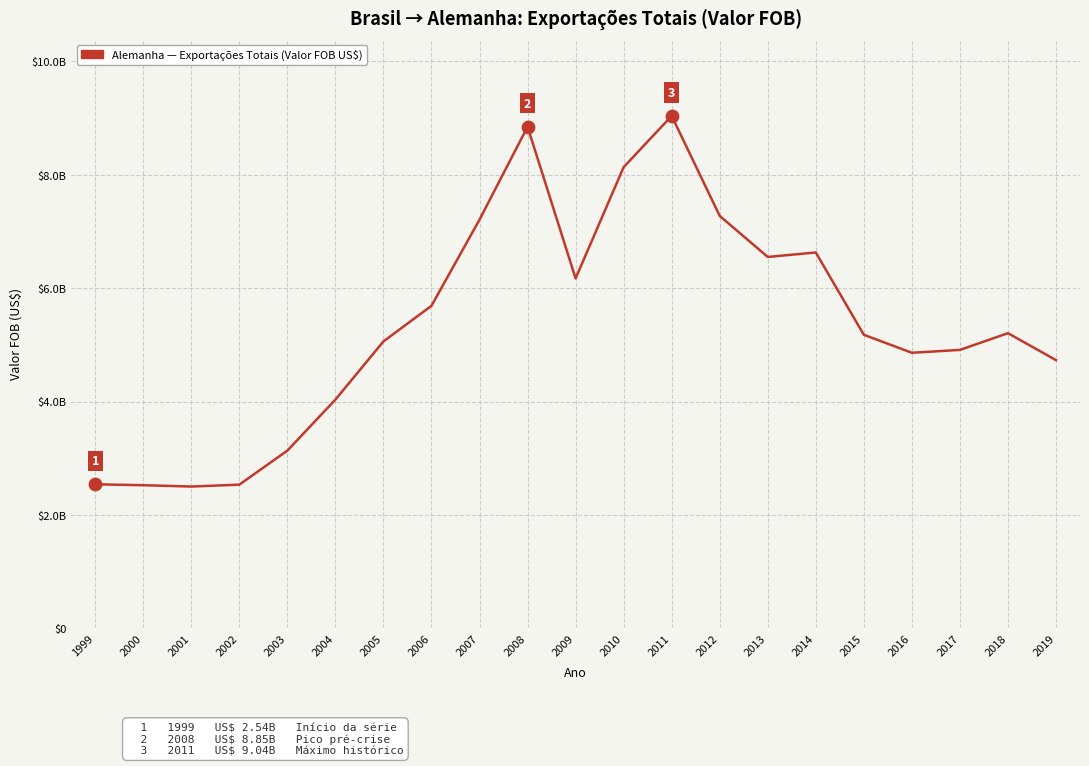

What is the change in value from 2007 to 2016?

-2348147050